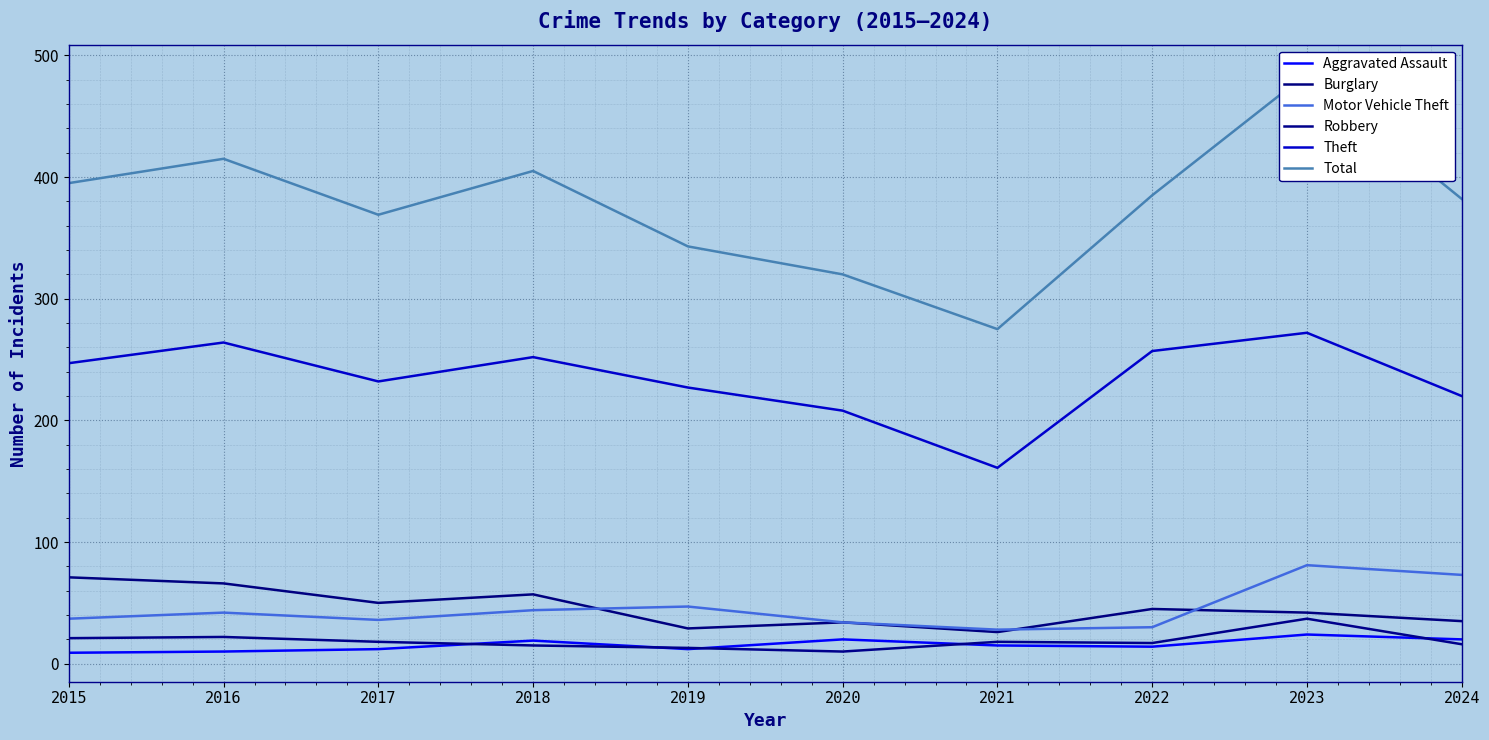

Between 2020 and 2021, which series saw the biggest shift?

Theft